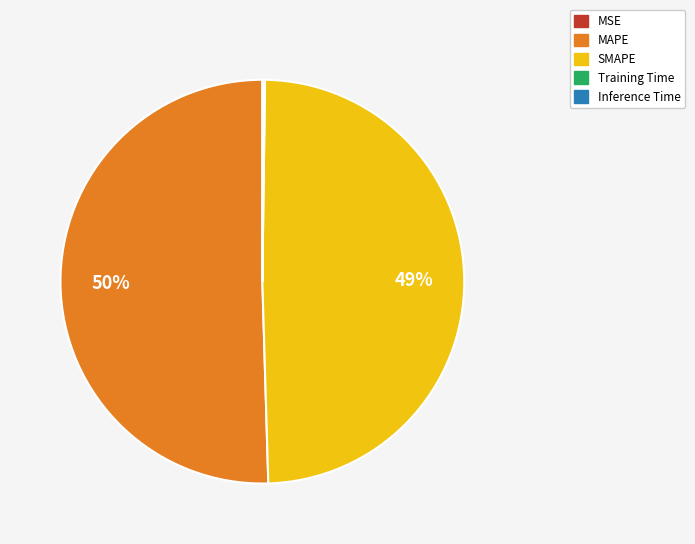

Which slice is the largest?

MAPE